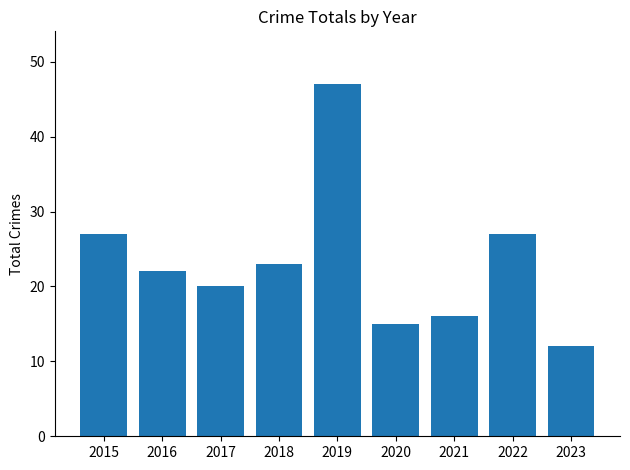

Reading left to right, extract all data points from this chart.

27	22	20	23	47	15	16	27	12